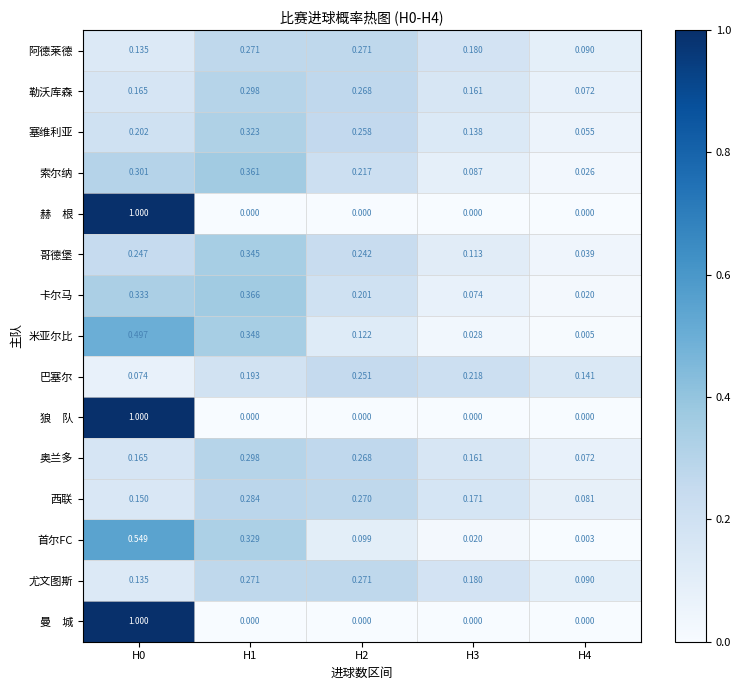

Between H1 and H2, which series saw the biggest shift?

首尔FC